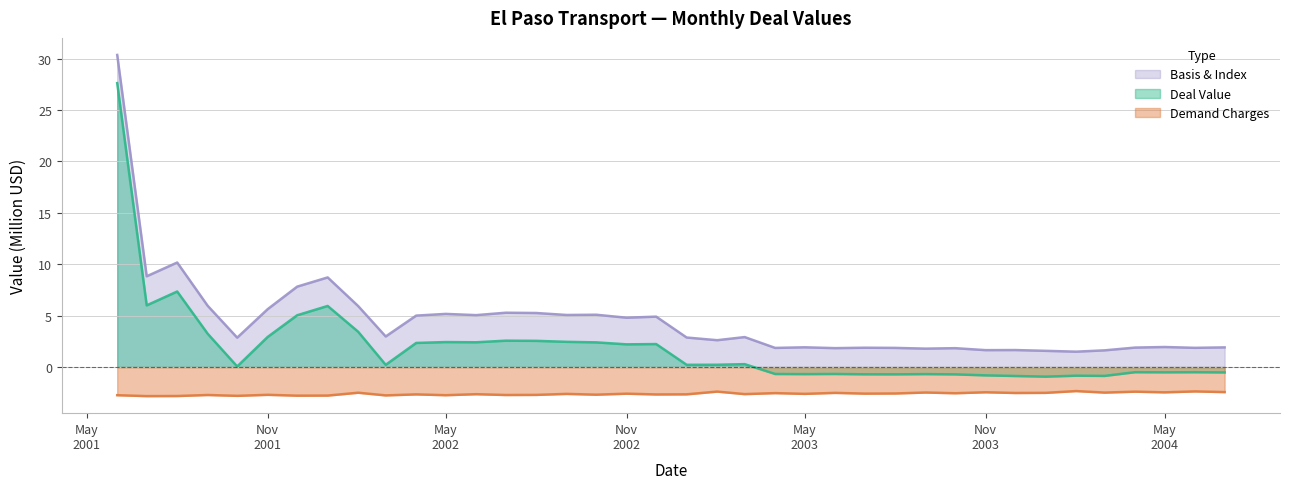

What is the minimum value for Basis & Index?

1.5